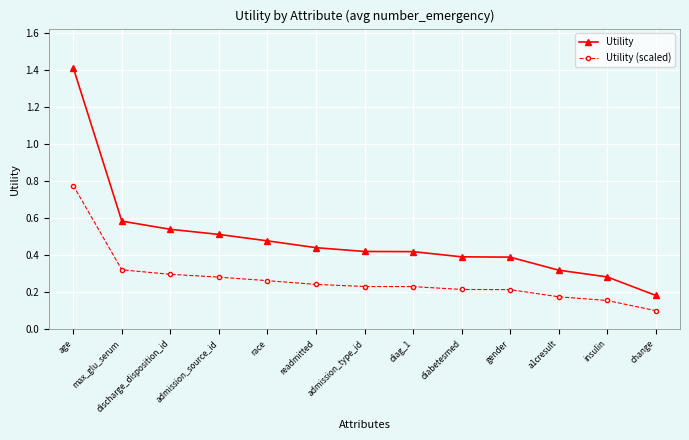

At race, list the series in order from smallest to largest.

Utility (scaled), Utility